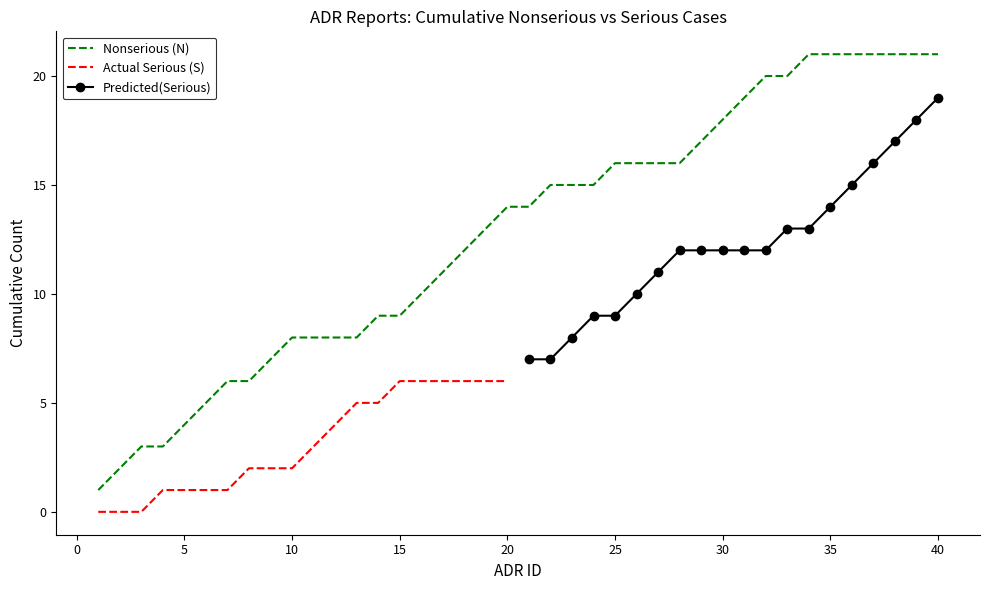

True or false: Nonserious (N) and Serious (S) intersect in this chart.

False